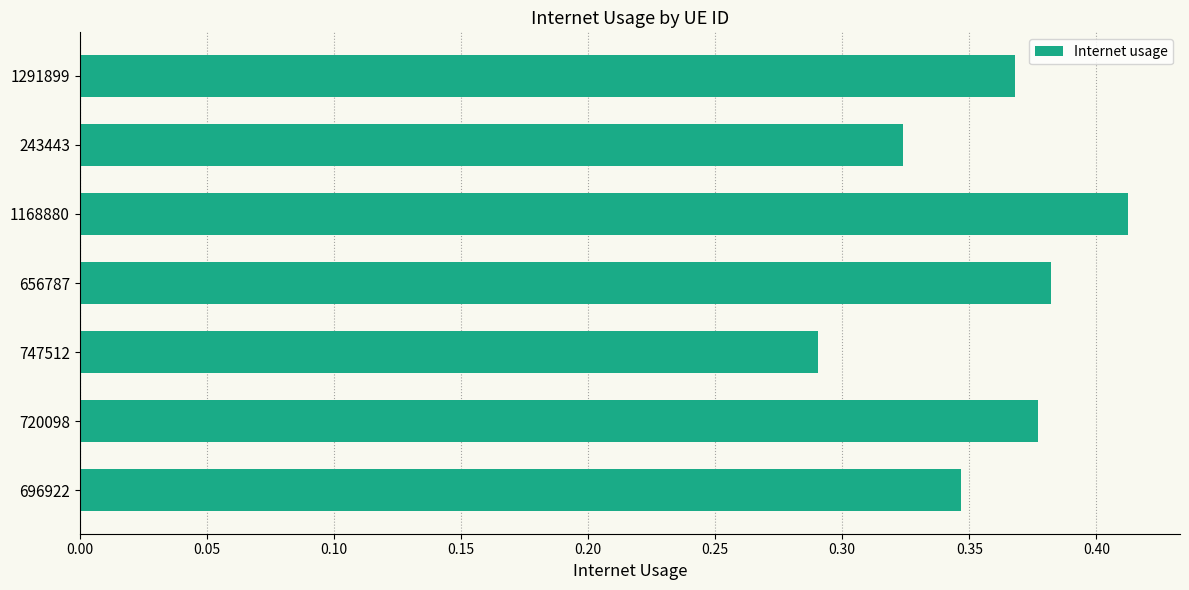

Which label corresponds to the smallest value in the chart?

747512